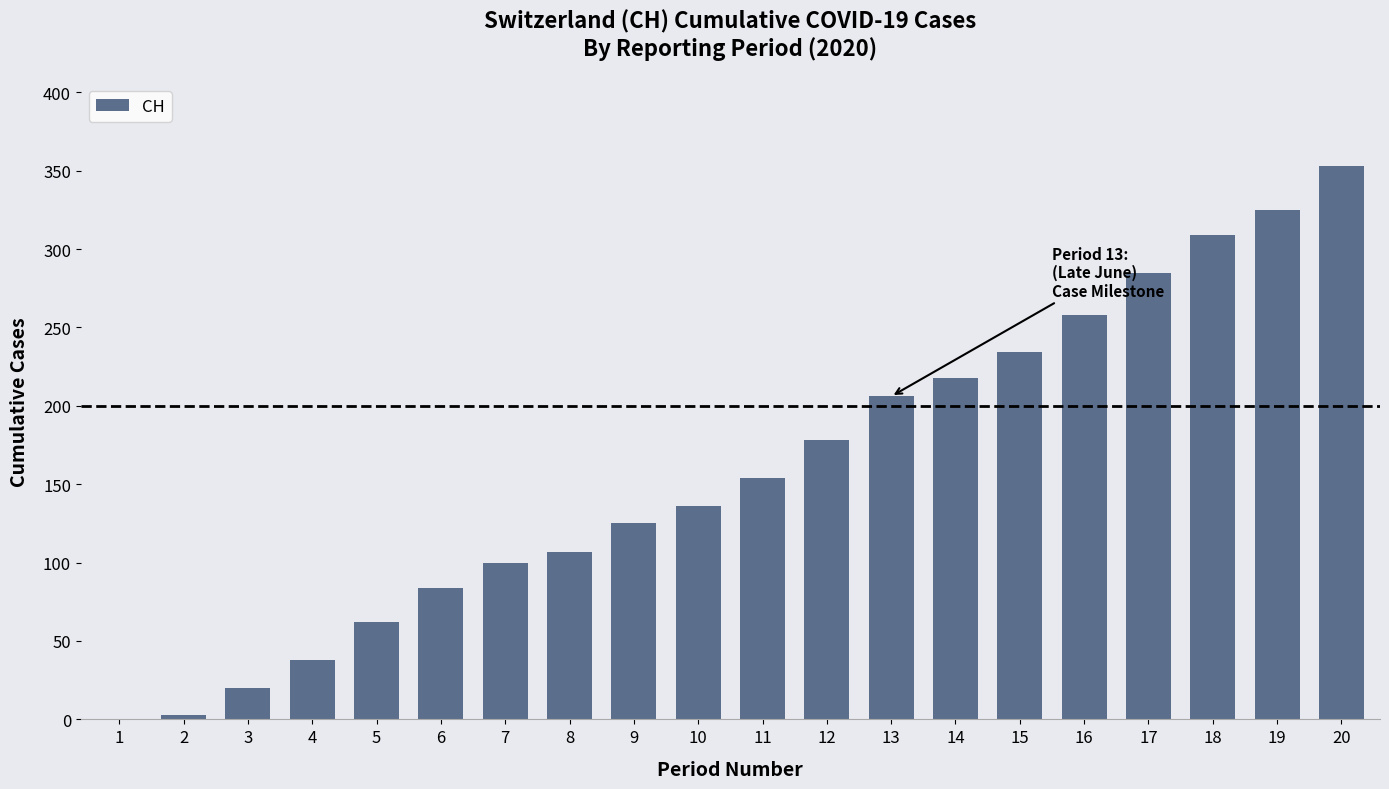

What is the greatest value displayed?

353